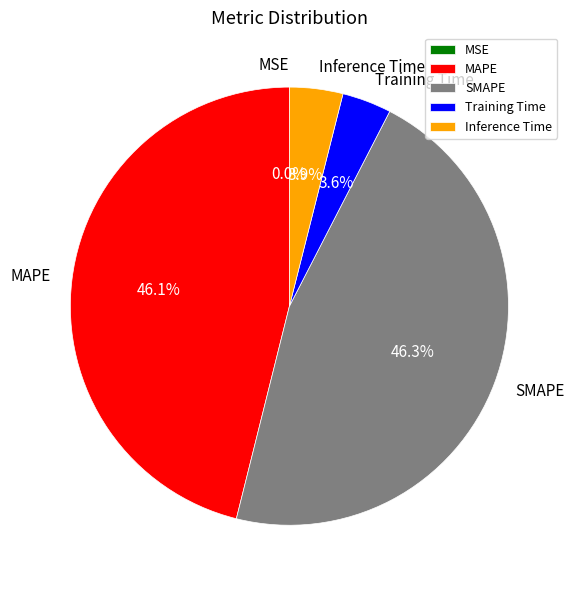

Is there any slice that represents more than half of the pie?

No